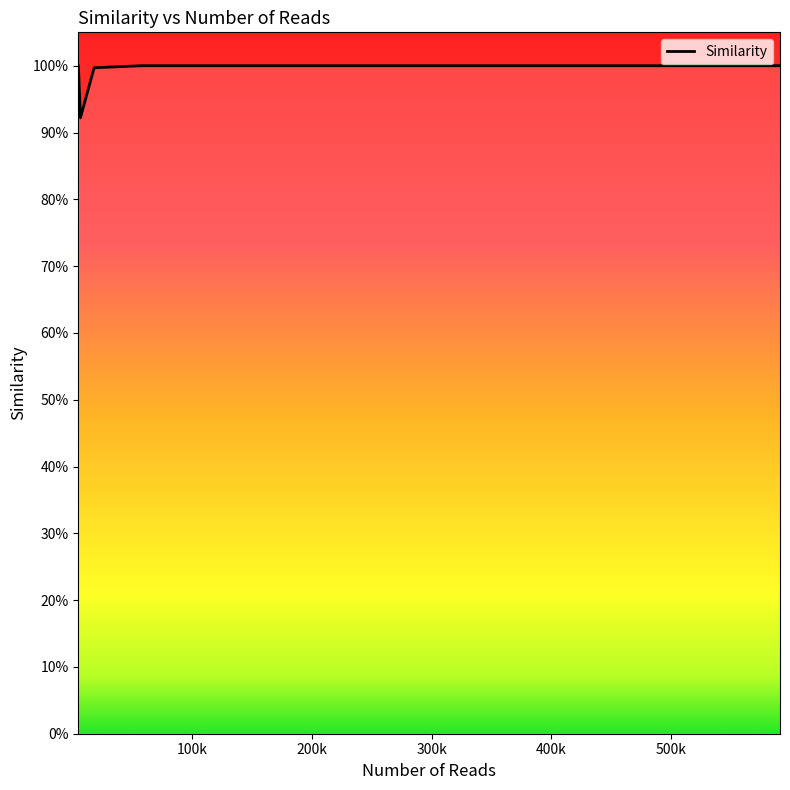

How many points are lower than both their immediate neighbors (excluding endpoints)?

1